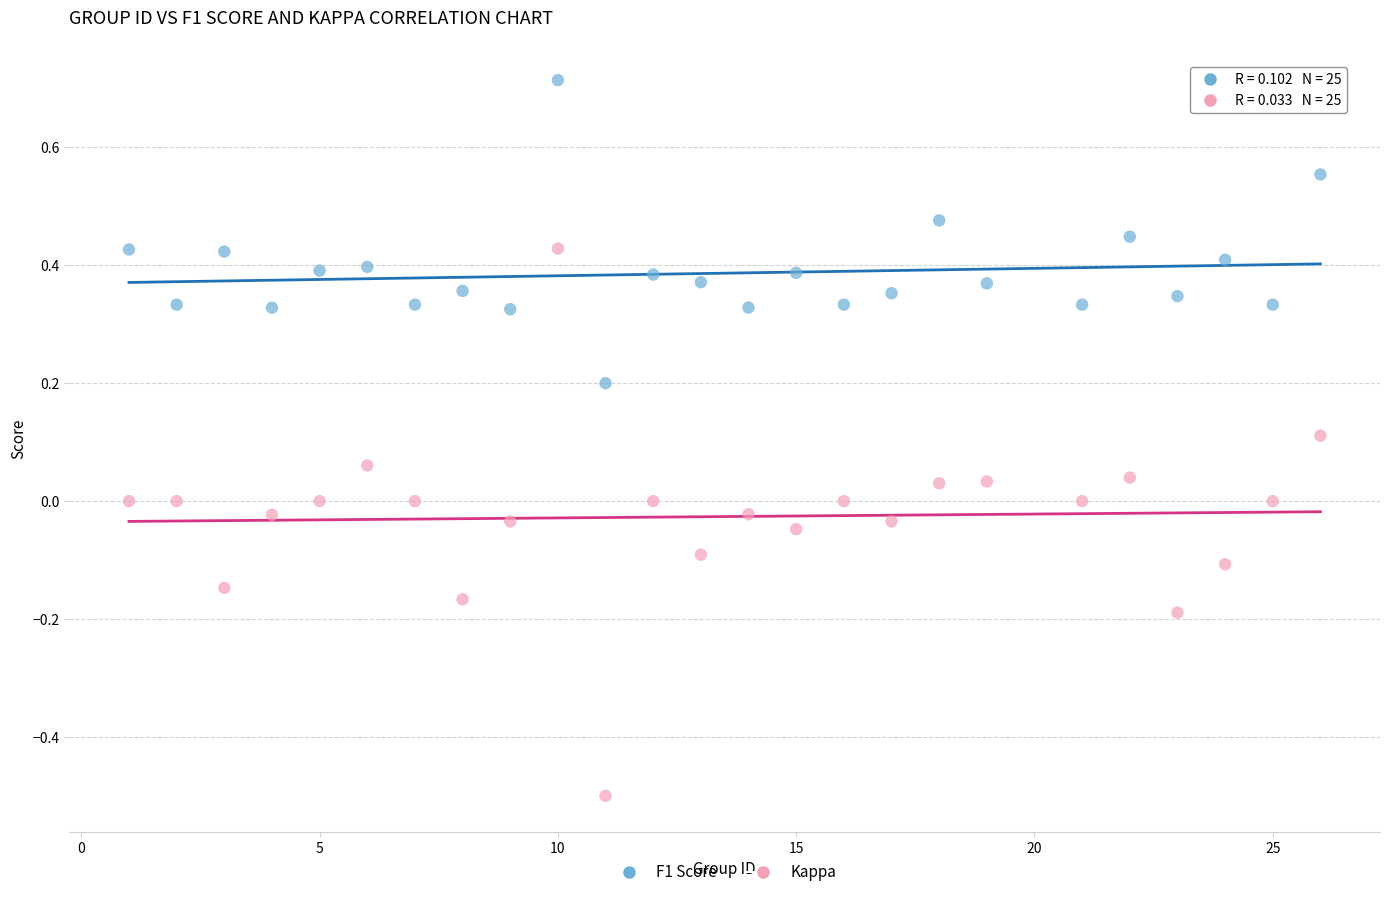

Across all data points, what is the range of Y values (max minus min)?

1.2